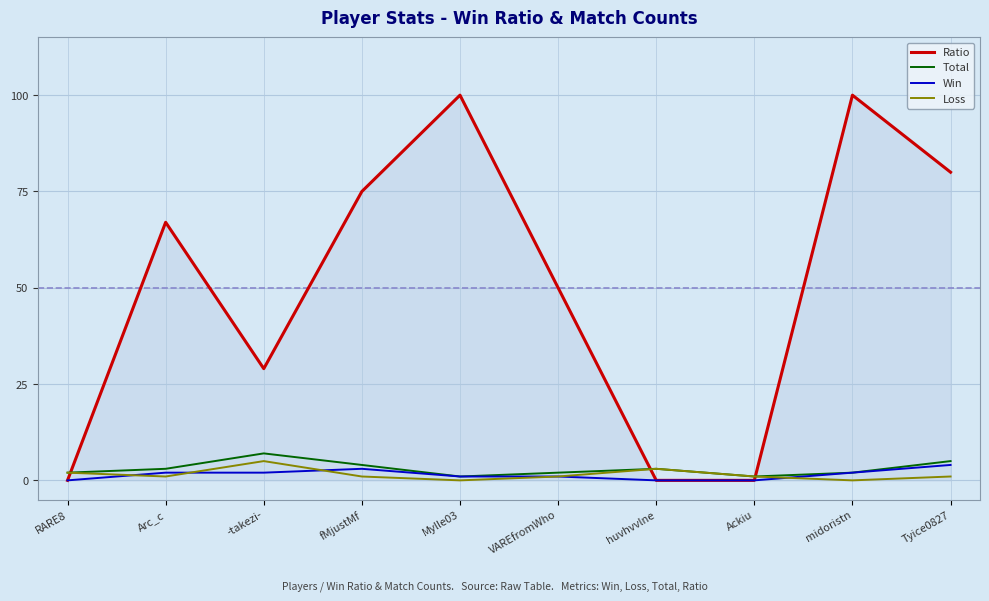

How many interior local peaks does the Loss series have?

2